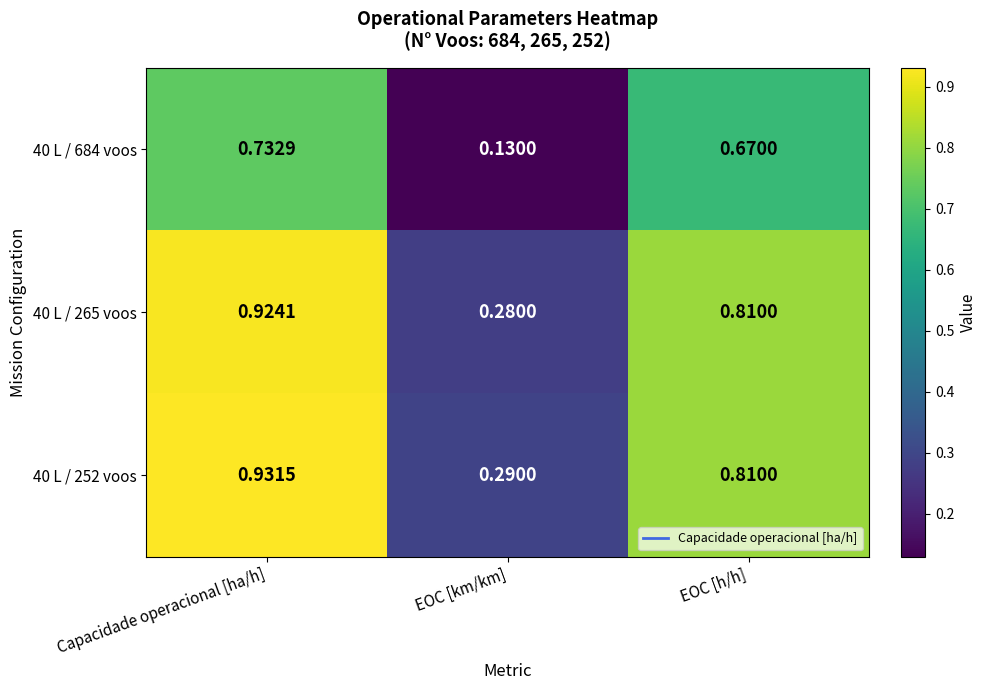

Is the value of 40 L / 265 voos at EOC [km/km] greater than the value of 40 L / 684 voos at EOC [h/h]?

No